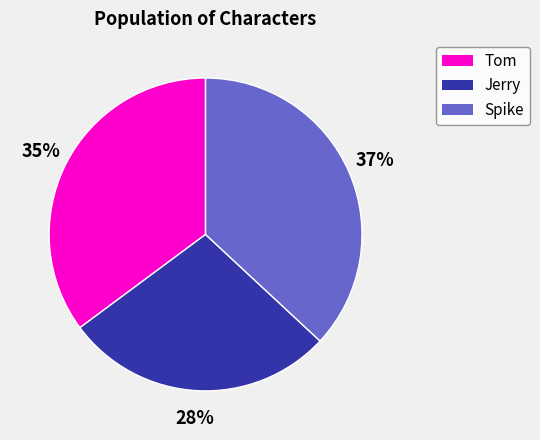

To the nearest percent, what is the difference between the largest and smallest slice percentages?

9%